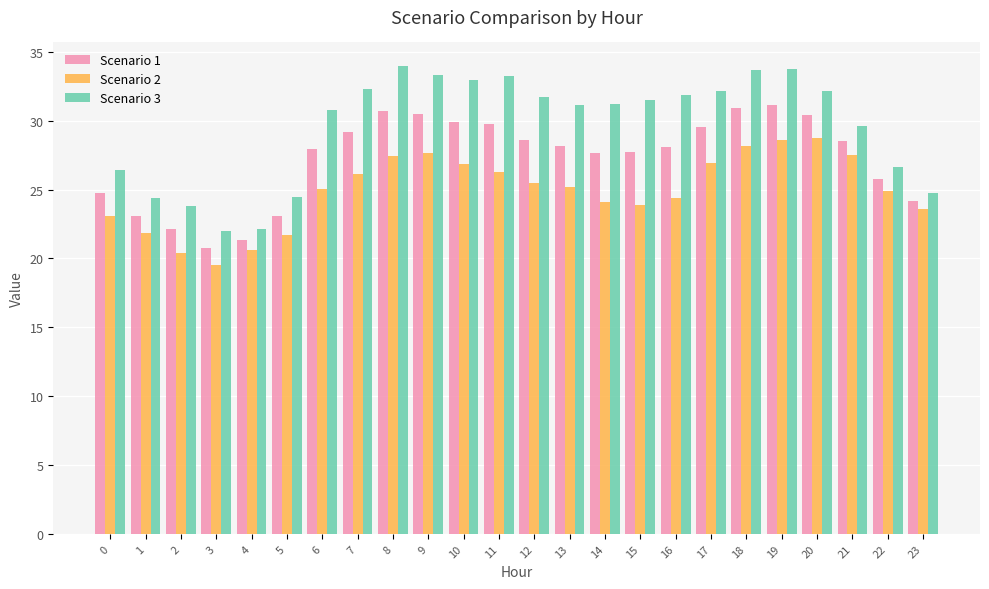

What value does the Scenario 2 series have at 2?

20.4